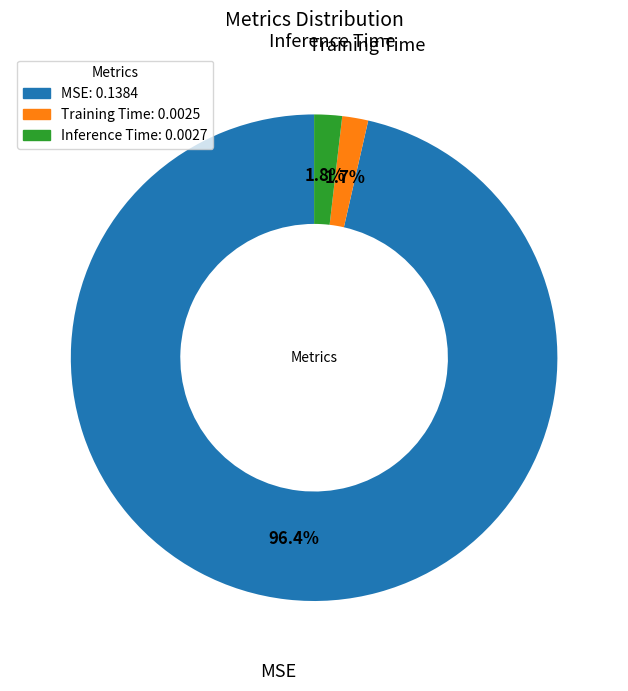

To the nearest percent, what portion does Training Time represent?

2%